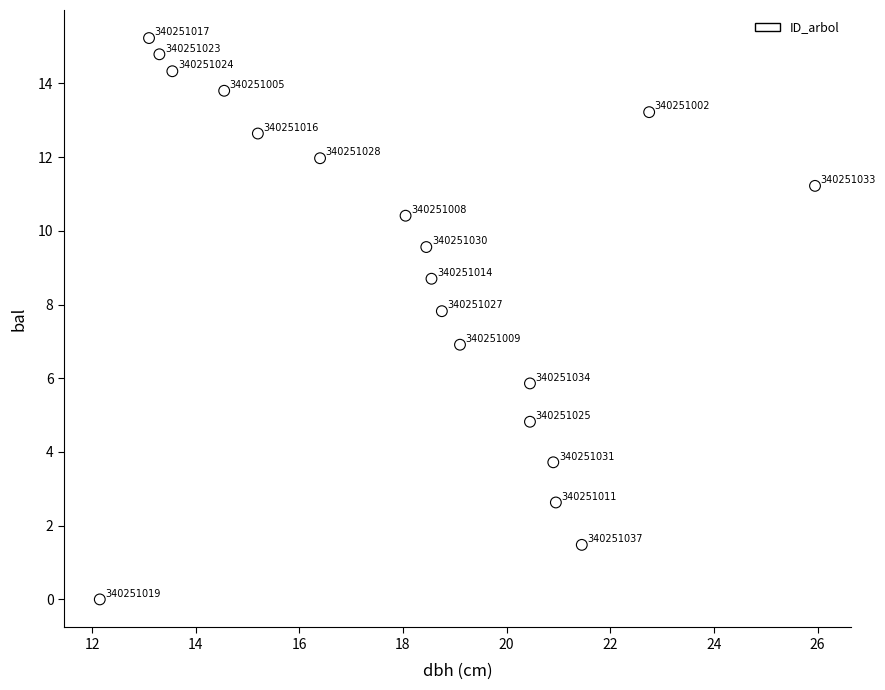

What Y value in the scatter plot is closest to 7?

6.9